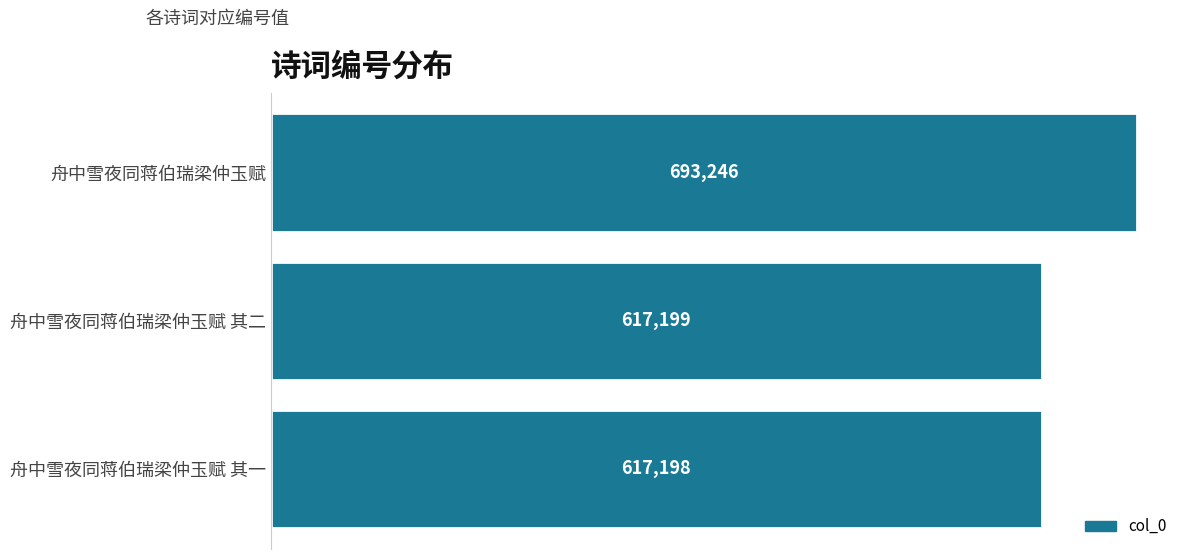

Reading top to bottom, extract all data points from this chart.

舟中雪夜同蒋伯瑞梁仲玉赋=693246	舟中雪夜同蒋伯瑞梁仲玉赋 其二=617199	舟中雪夜同蒋伯瑞梁仲玉赋 其一=617198